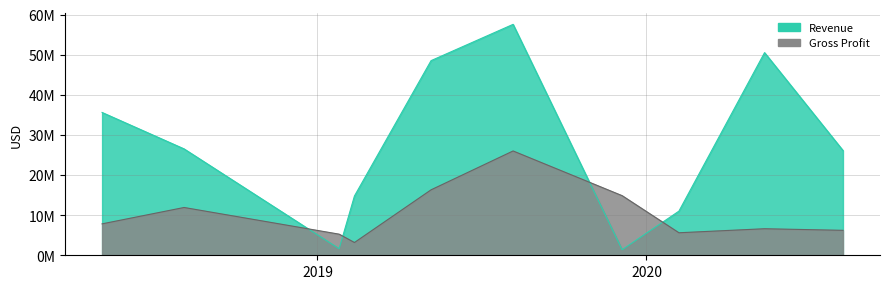

Reading left to right, list all the values displayed in this chart.

Revenue: 35600000	26517000	1631000	14779000	48521000	57565000	1386000	11005000	50515000	26122000
Gross Profit: 7833000	11914000	5264000	3182000	16314000	26004000	14860000	5614000	6617000	6220000